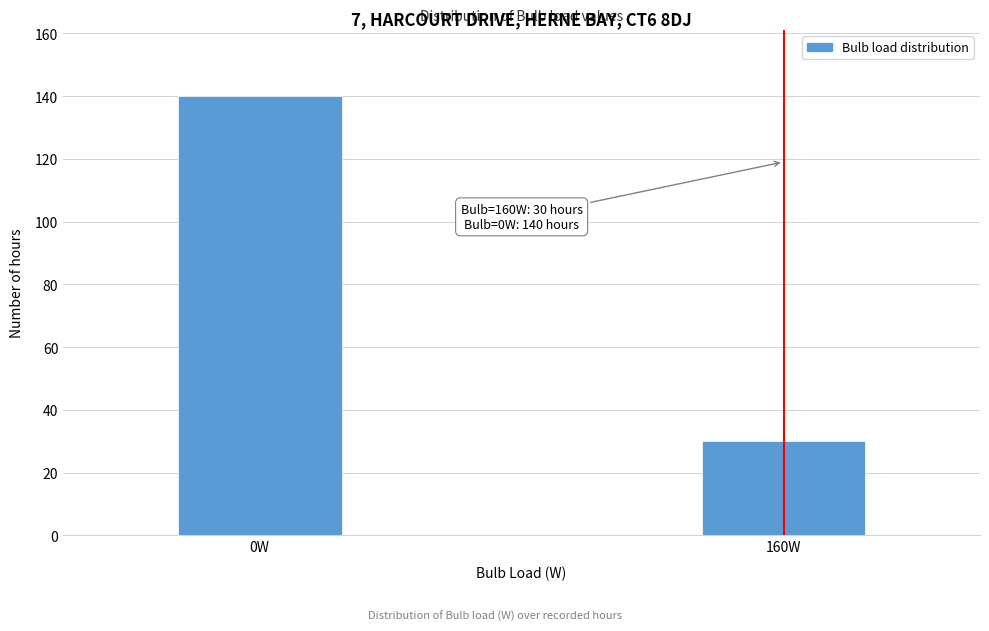

Reading left to right, list all the values displayed in this chart.

140	30